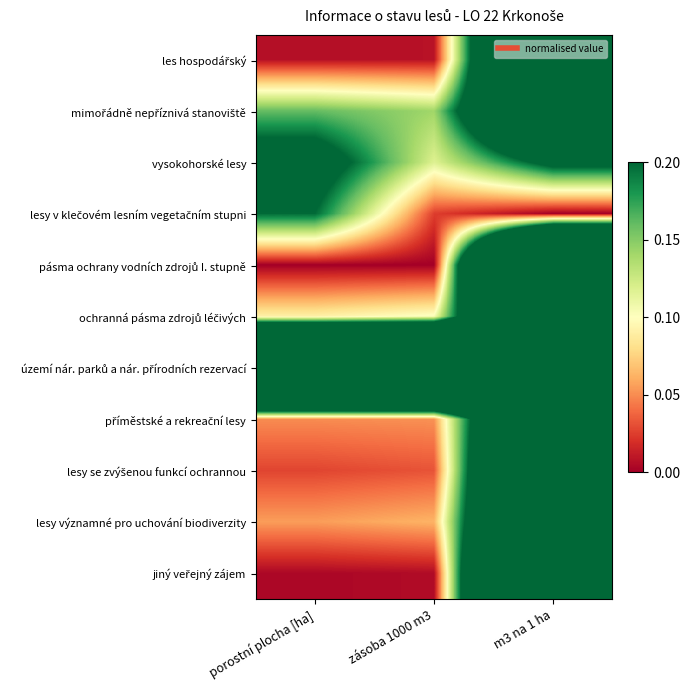

Which category has the lowest value across all series?

m3 na 1 ha